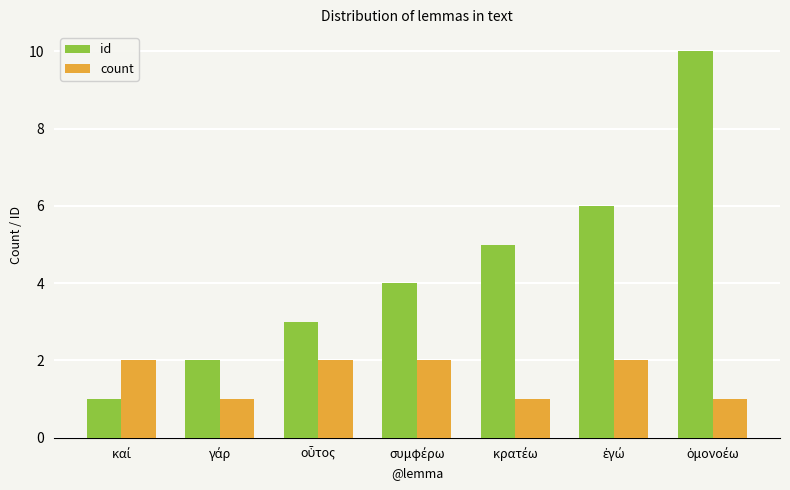

Rank the series by their average value, from lowest to highest.

count, id